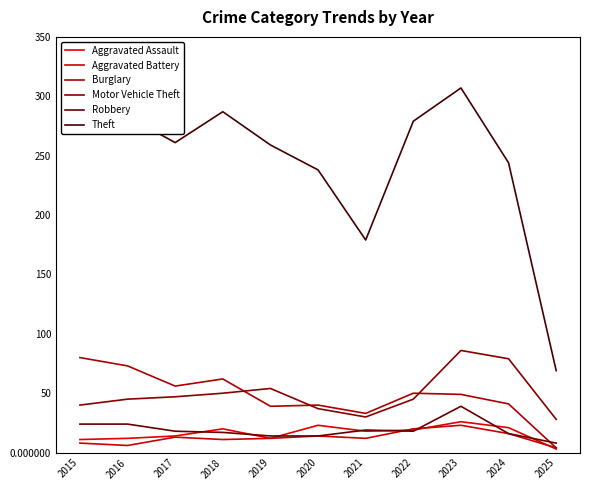

In Burglary, how many points are lower than both neighbors (excluding endpoints)?

3